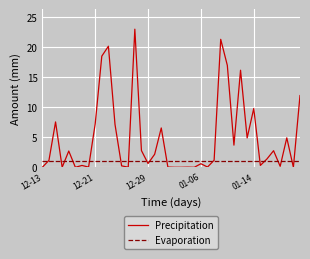

Which series has the largest total across all categories?

Precipitation